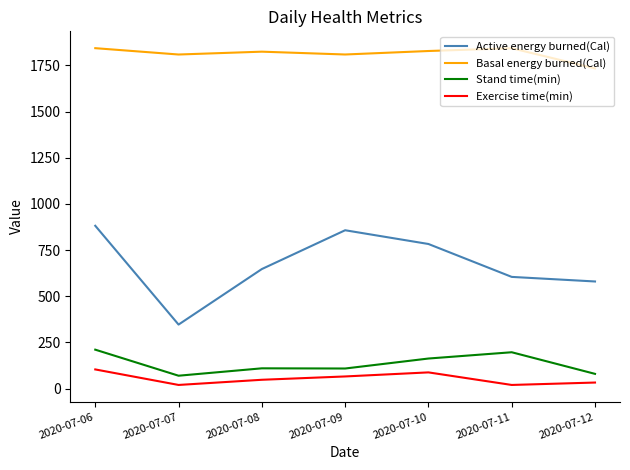

True or false: Stand time(min) and Active energy burned(Cal) cross at least once.

False